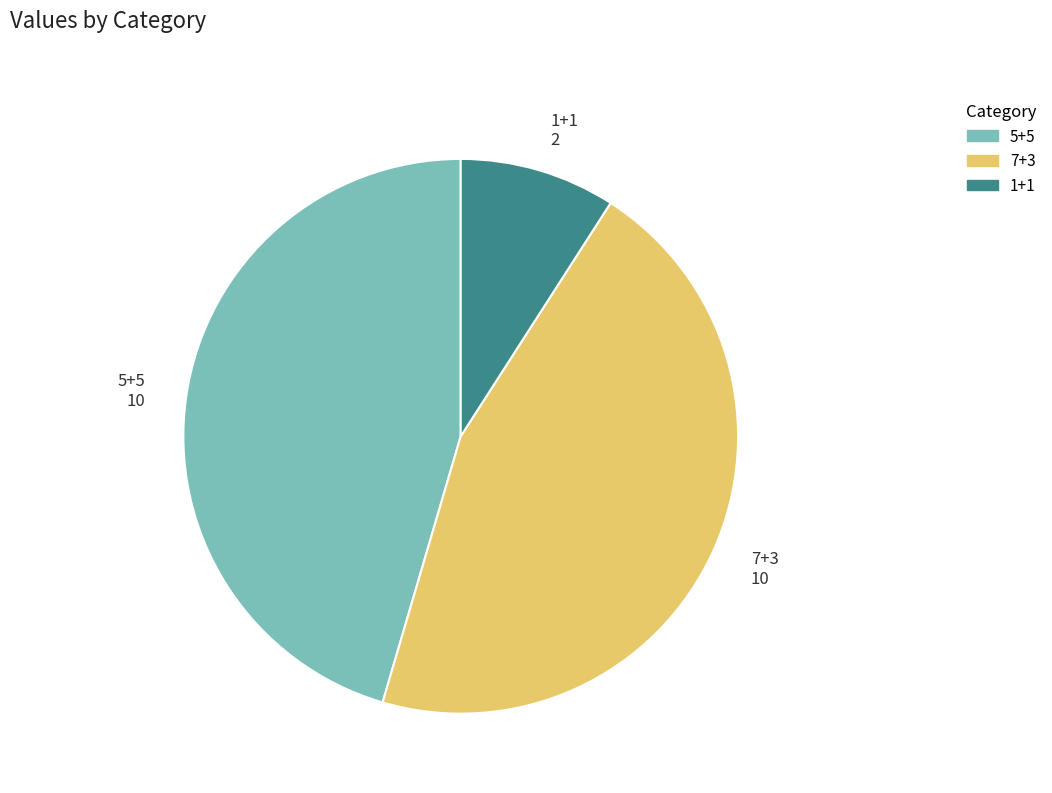

Does any single category account for the majority?

No